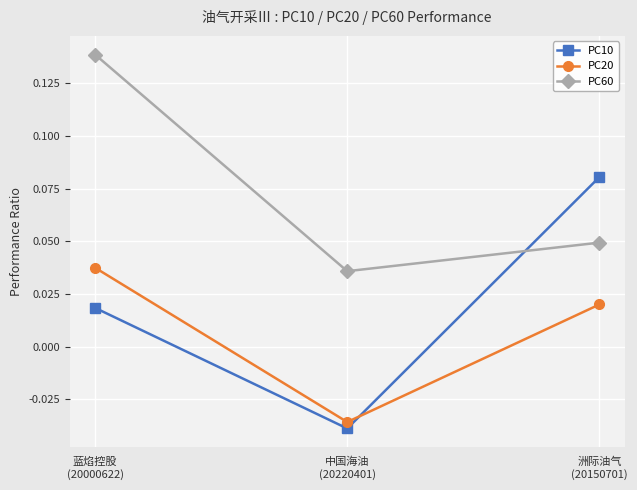

At which label does PC20 first exceed 0?

蓝焰控股
(20000622)